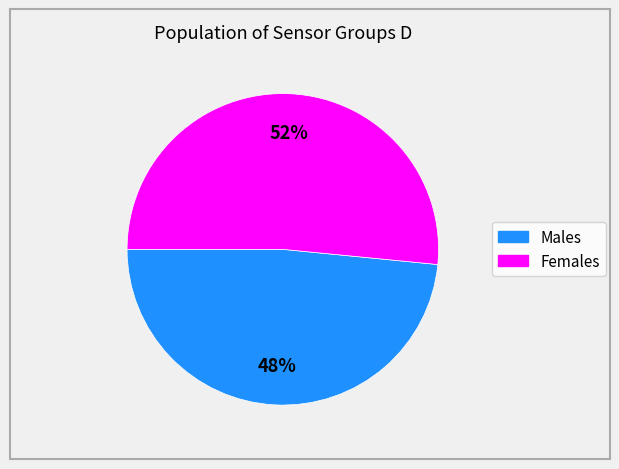

Does any single category account for the majority?

Yes